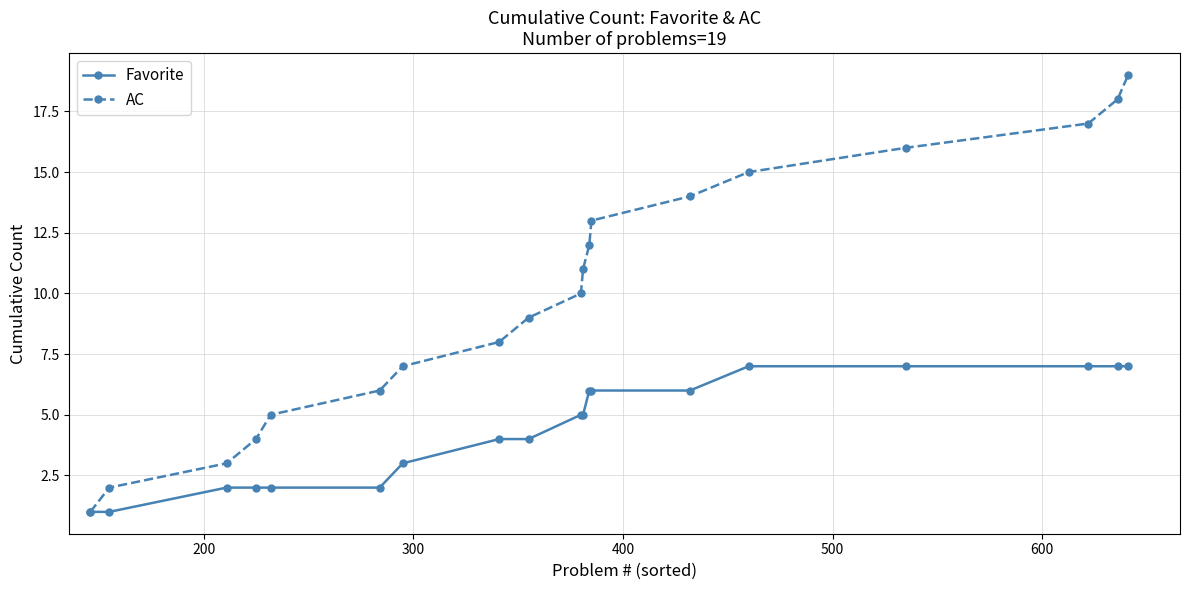

What is the sum of all AC values?

190